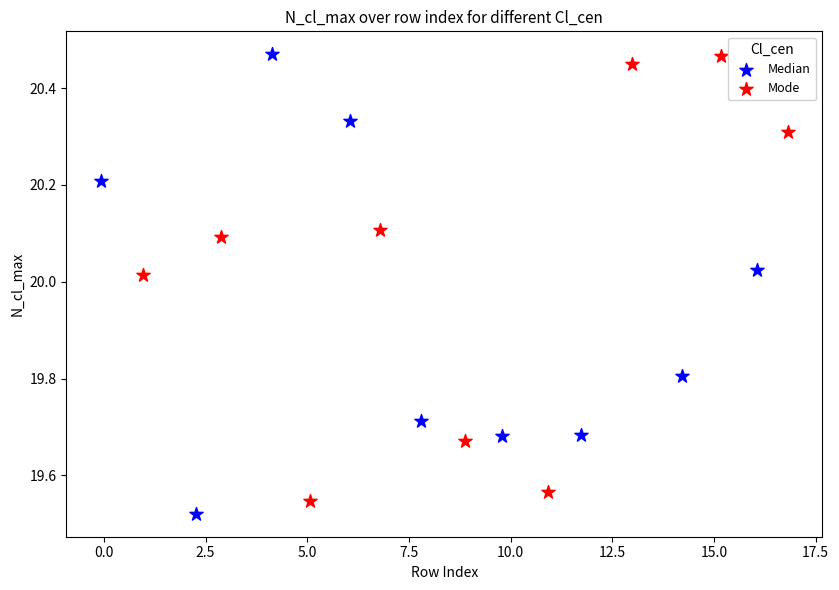

What are all the series names shown in the legend?

Median, Mode